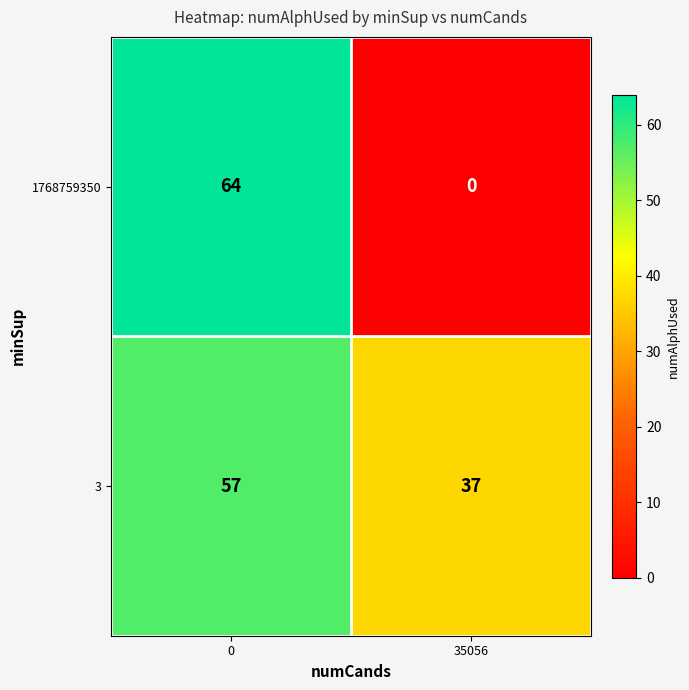

Reading right to left, extract all data points from this chart.

1768759350: 35056=0	0=64
3: 35056=37	0=57